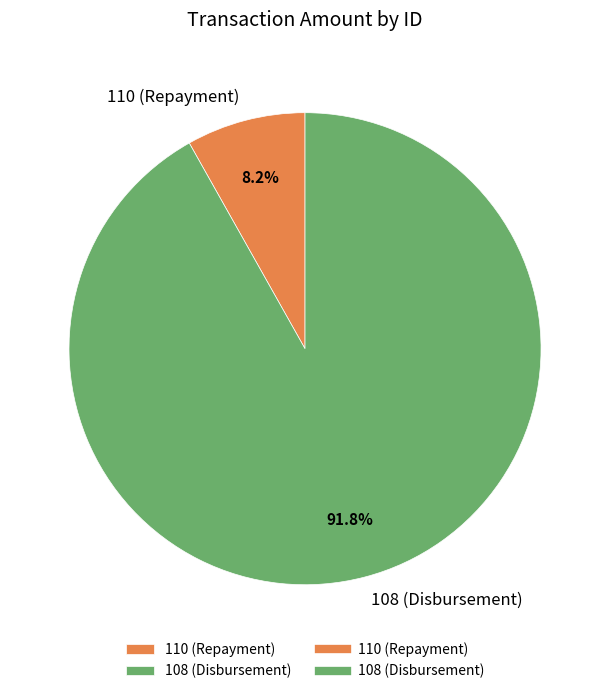

Is it true that 108 (Disbursement) is 99% of the pie?

False